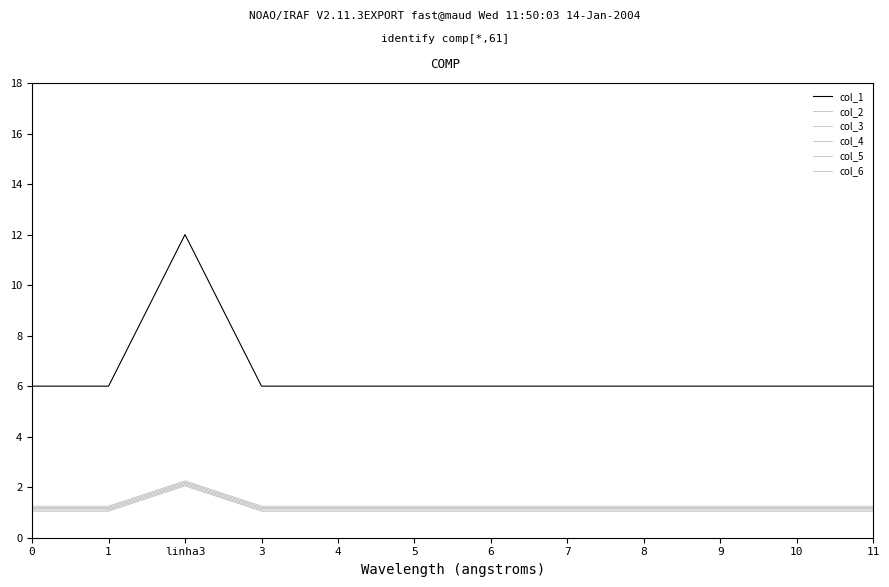

True or false: col_5 and col_4 cross at least once.

False